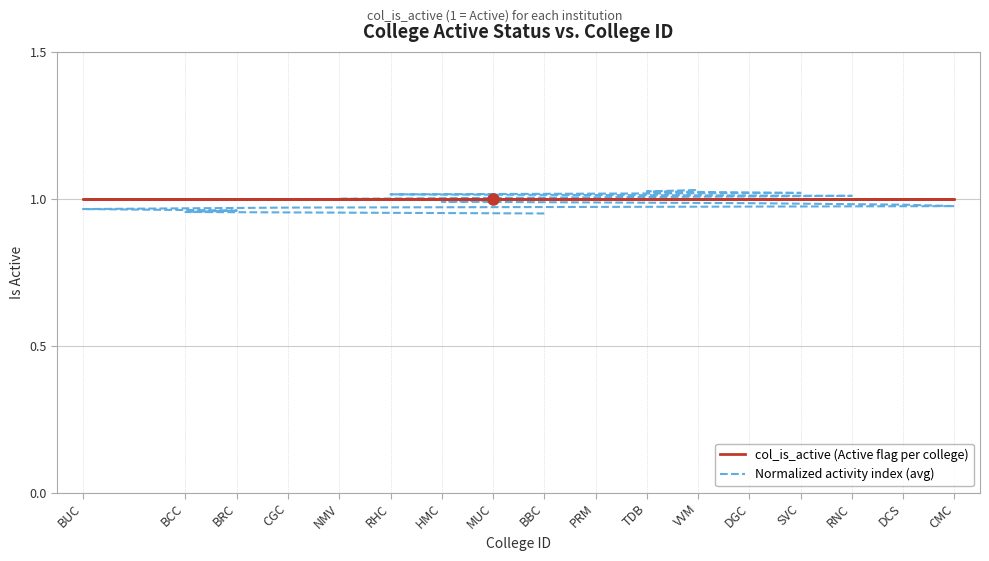

Which series has the largest total across all categories?

col_is_active (Active flag per college)